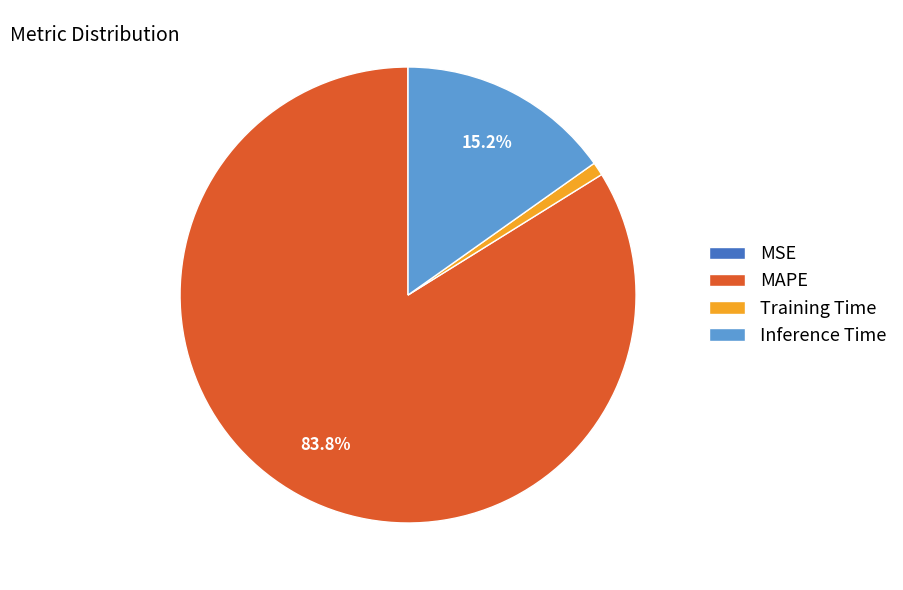

Is the sum of Inference Time and Training Time greater than half?

No